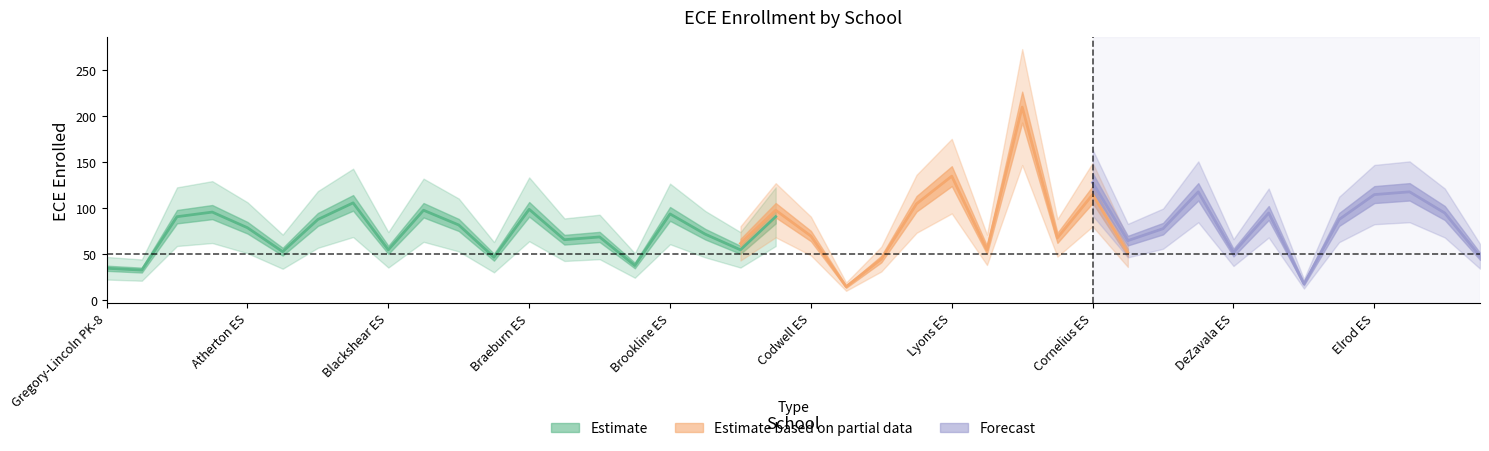

Which category has the lowest value in the Forecast series?

Durkee ES